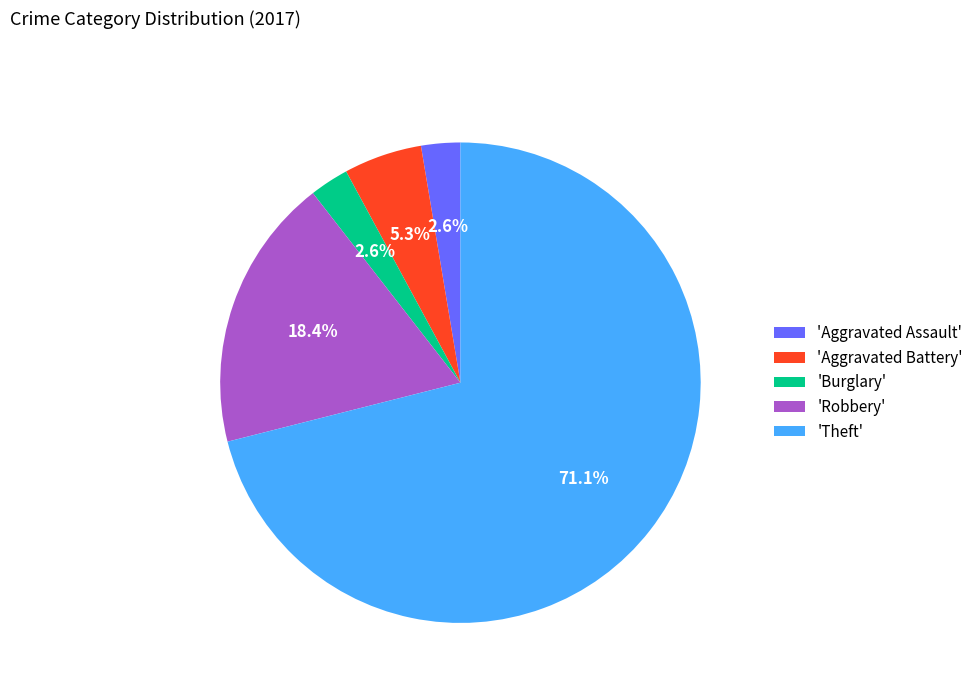

How many segments does this pie chart have?

5